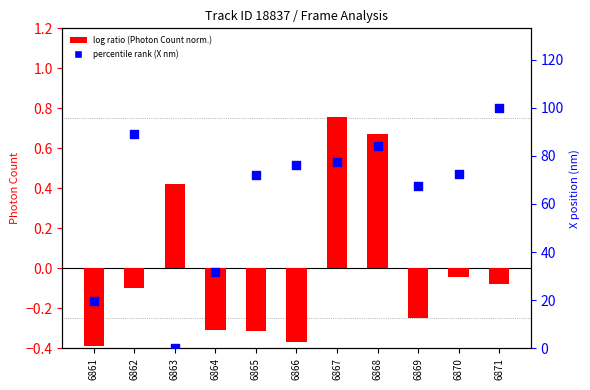

Which series reaches the maximum Y coordinate?

percentile rank (X nm)